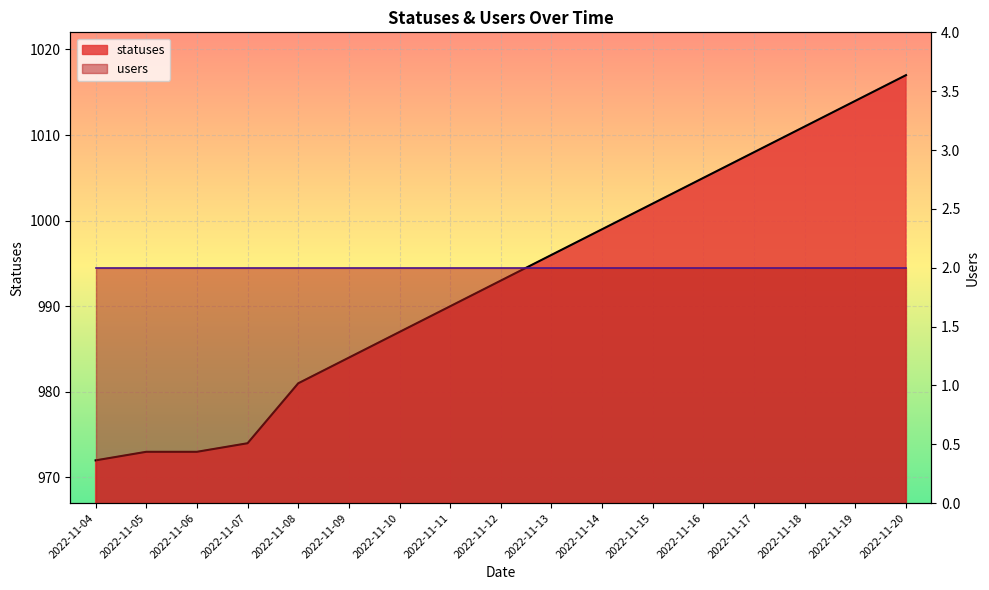

What is the value of the 9th point from the left?

993